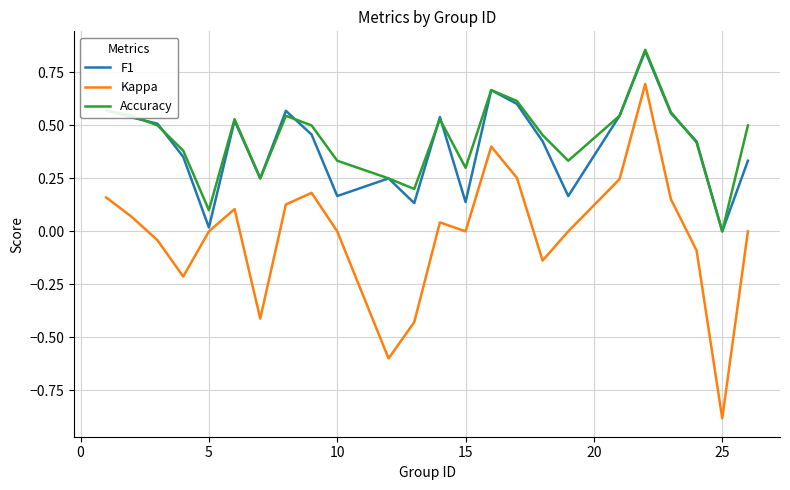

What is the smallest value displayed?

-0.9